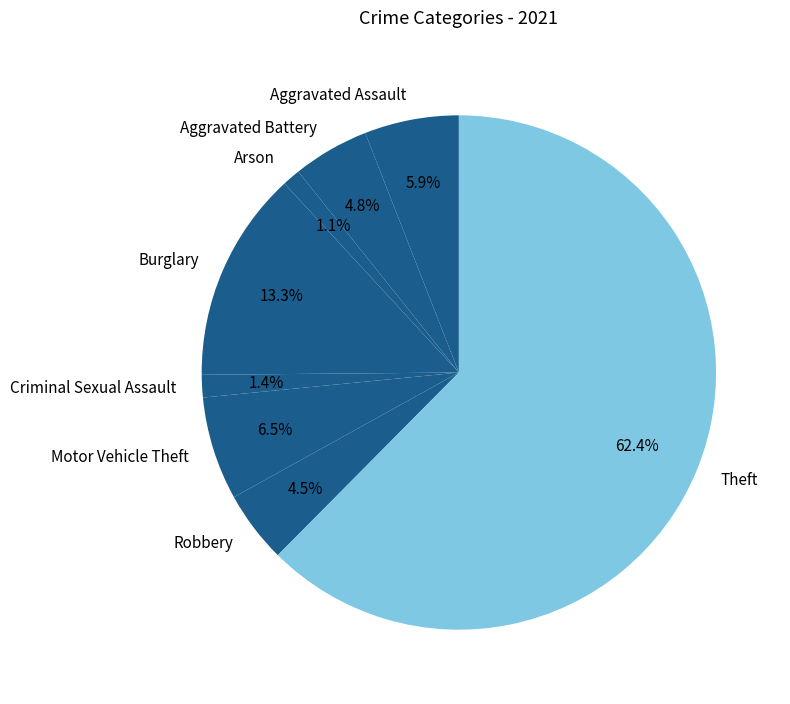

What percentage is NOT represented by Robbery?

95.5%